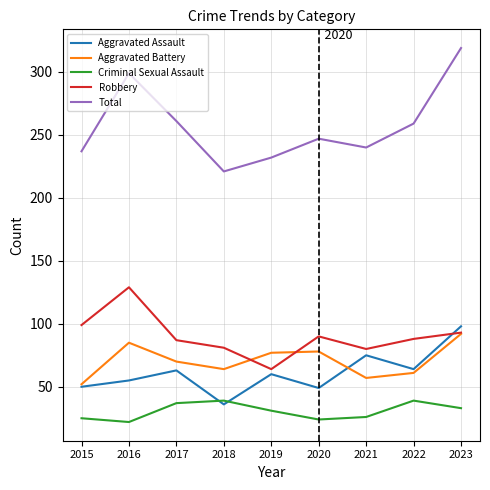

True or false: Aggravated Assault and Total cross at least once.

False